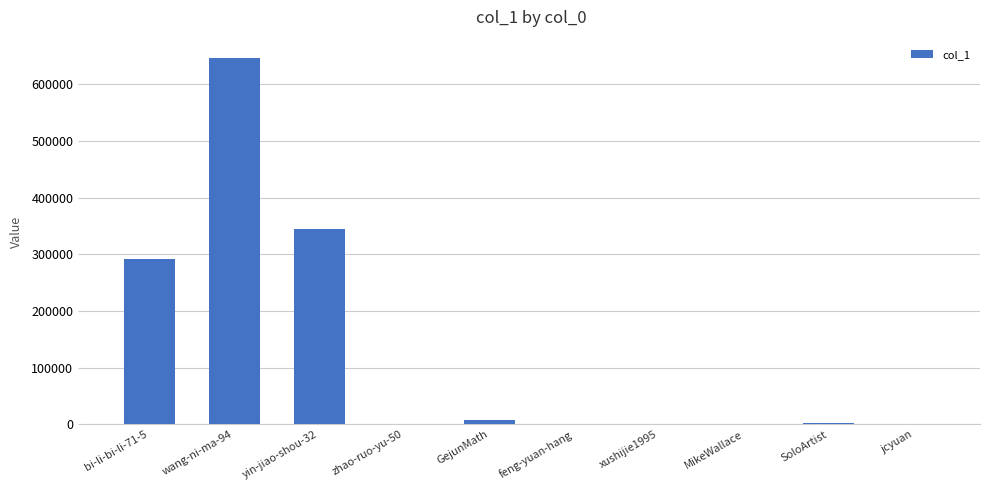

What is the sum of all values?

1291861